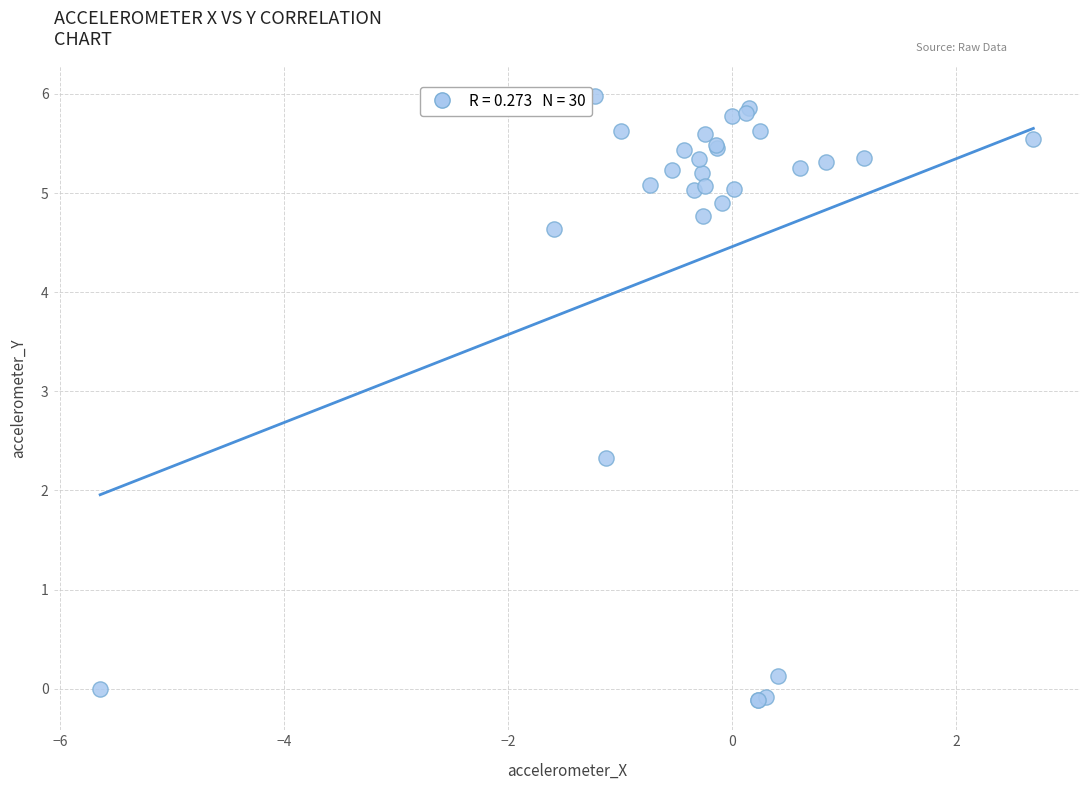

What Y value in the scatter plot is closest to 2?

2.3